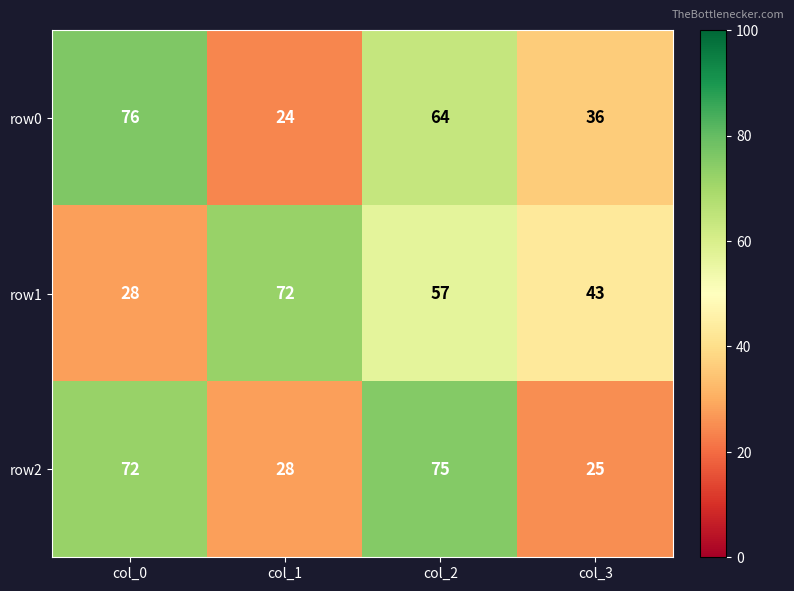

List the series in order of their peak value, lowest first.

row1, row2, row0